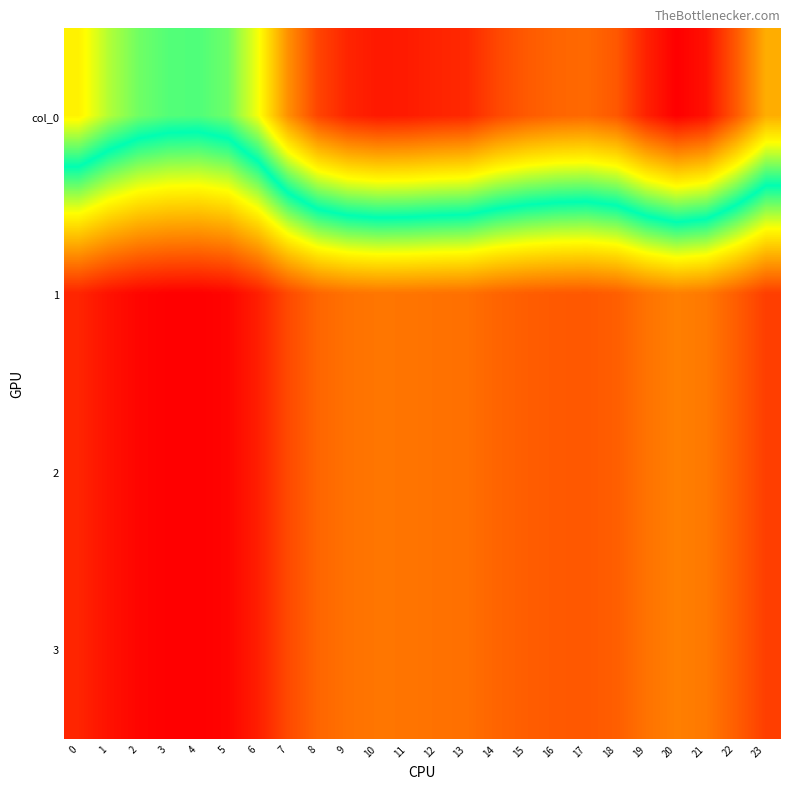

Which series has the widest spread of values?

col_0